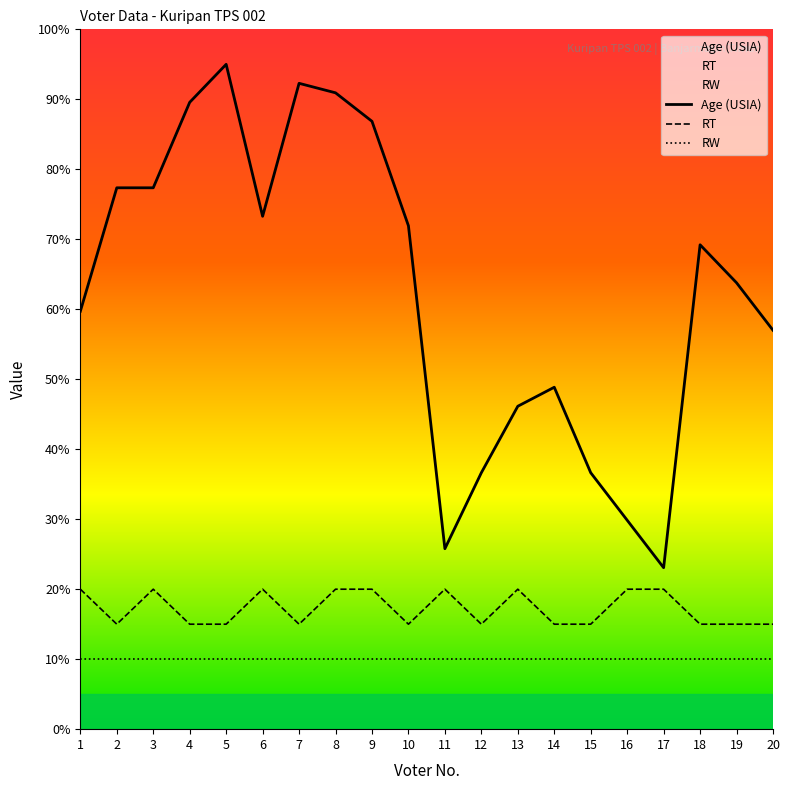

How many categories are shown in the chart?

20